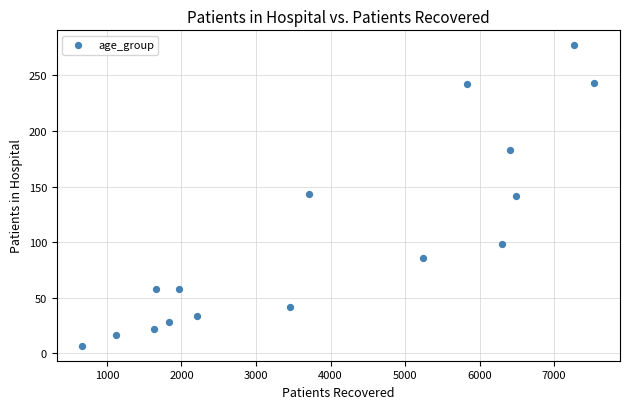

What is the range of Y values (max minus min)?

270